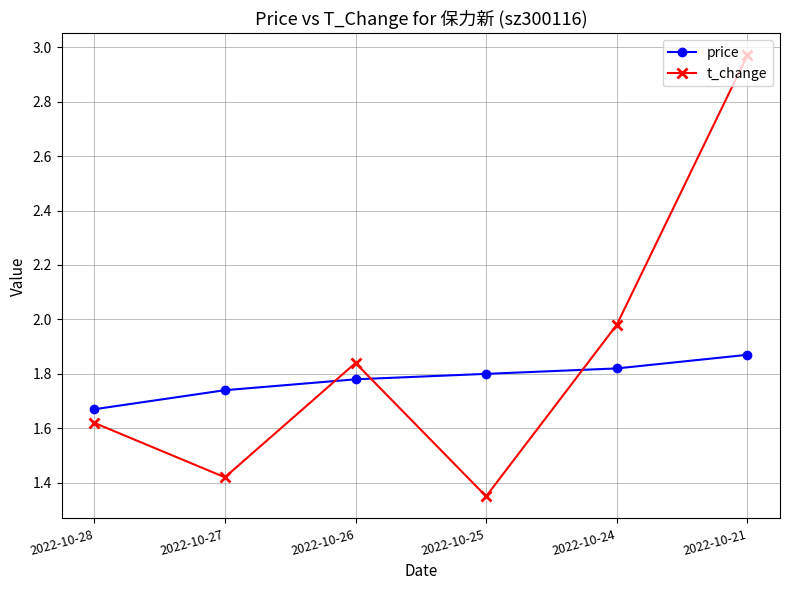

At which label is price closest to 1?

2022-10-28